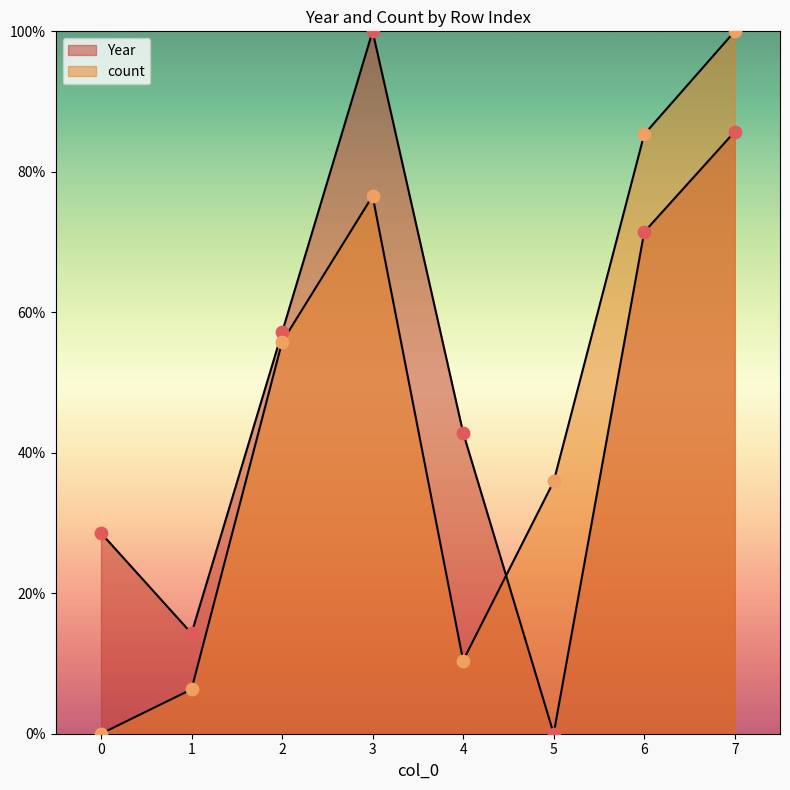

Which series has the largest total across all categories?

Year